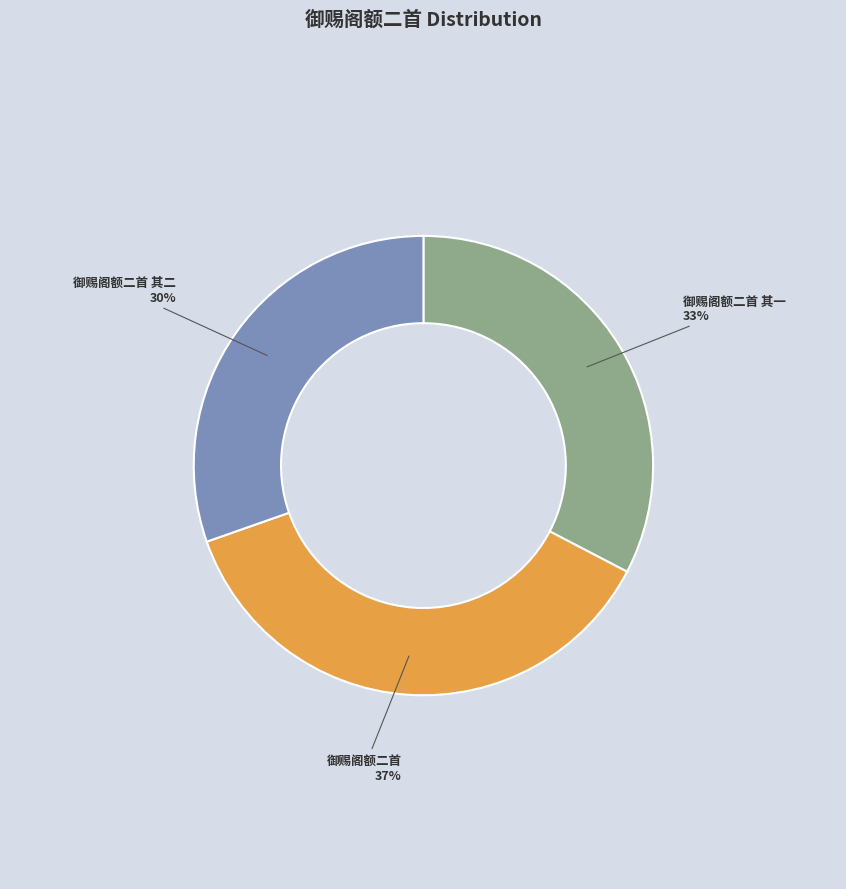

The 御赐阁额二首 slice represents 37% of the pie. True or false?

True